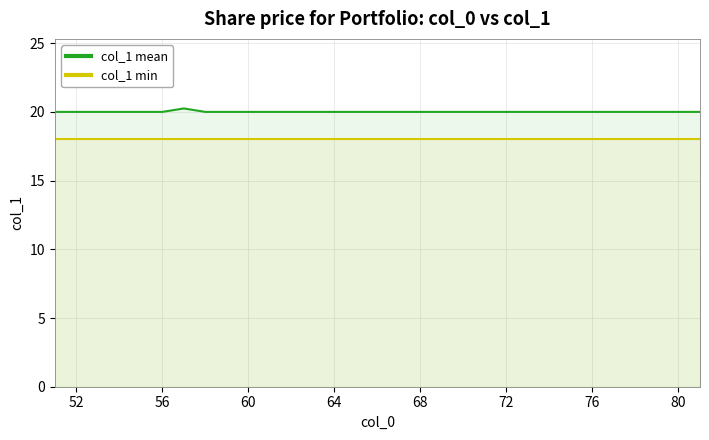

What is the label of the 30th point from the right?

52